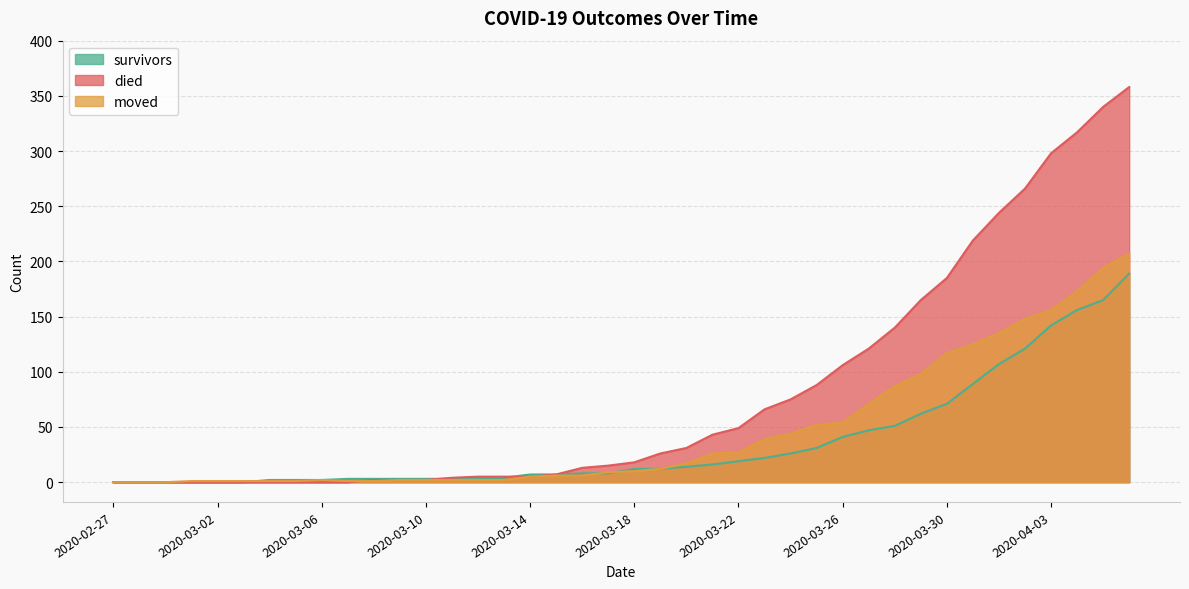

What are all the series names shown in the legend?

survivors, died, moved